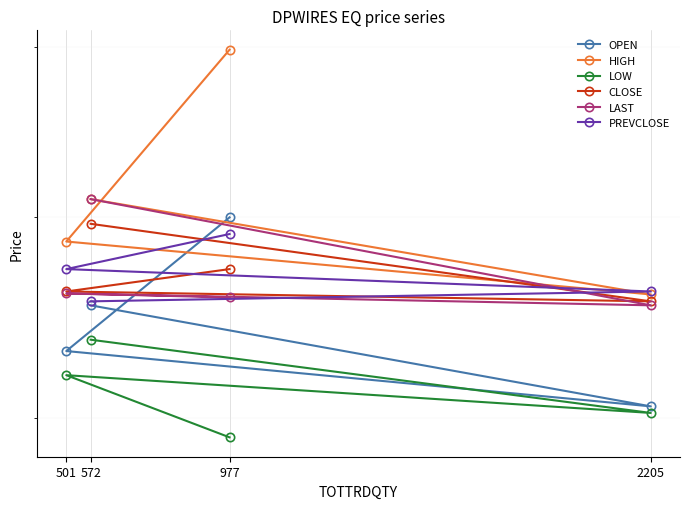

What is the sum of all PREVCLOSE values?

228.1